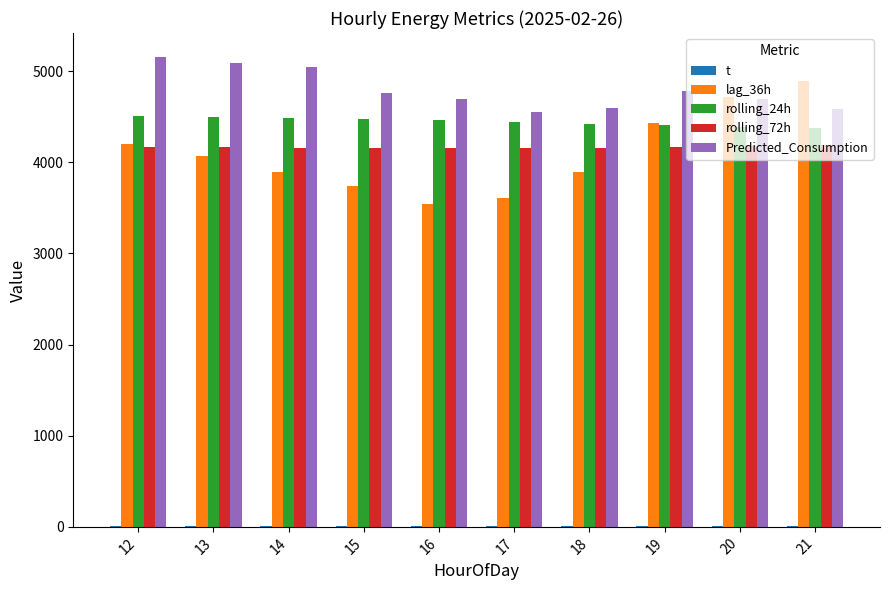

Which series has the widest spread of values?

lag_36h